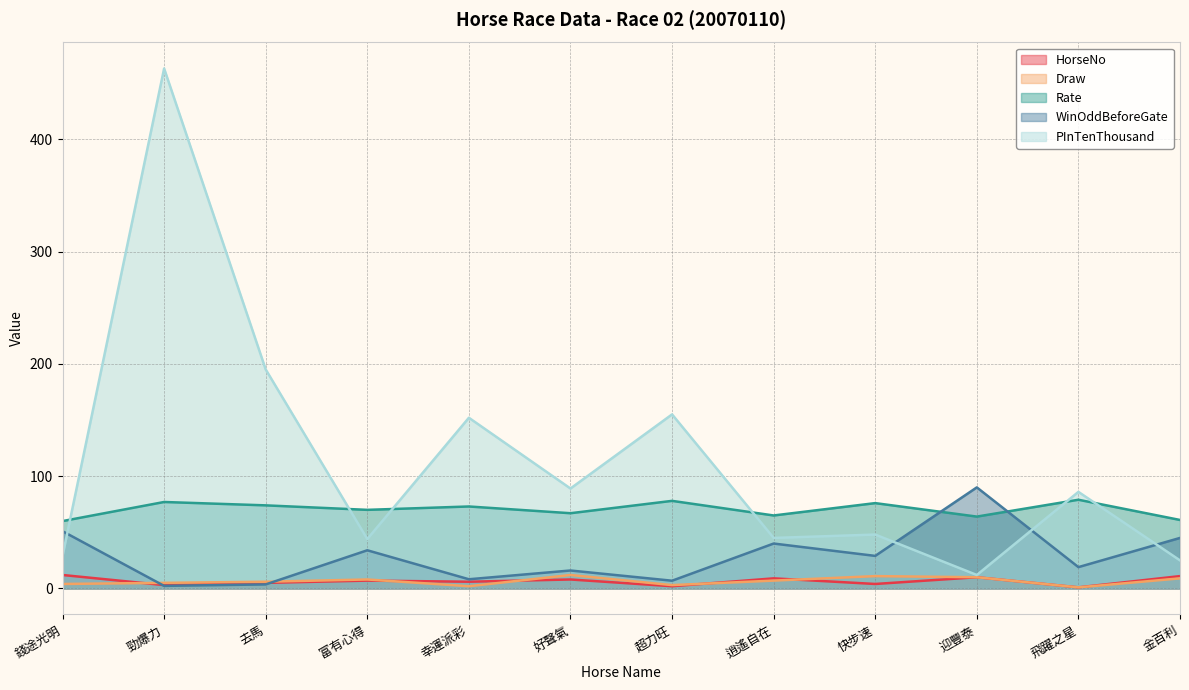

True or false: Draw has a value of 2.0 at 幸運派彩.

True